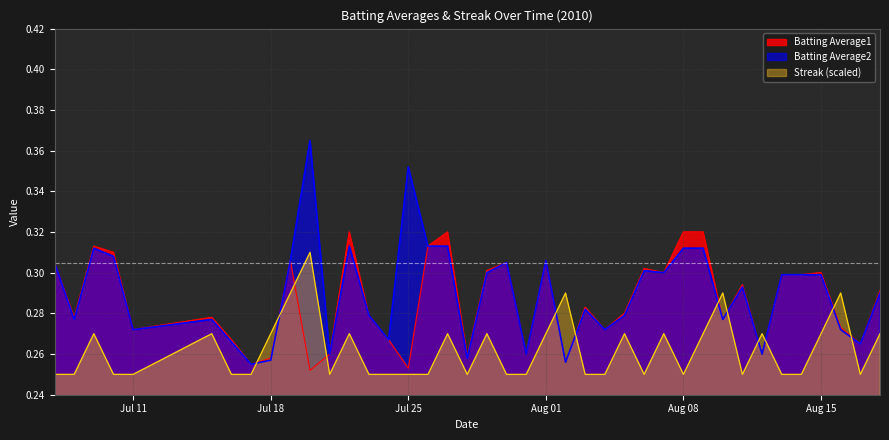

At how many categories does at least one series exceed 0?

40